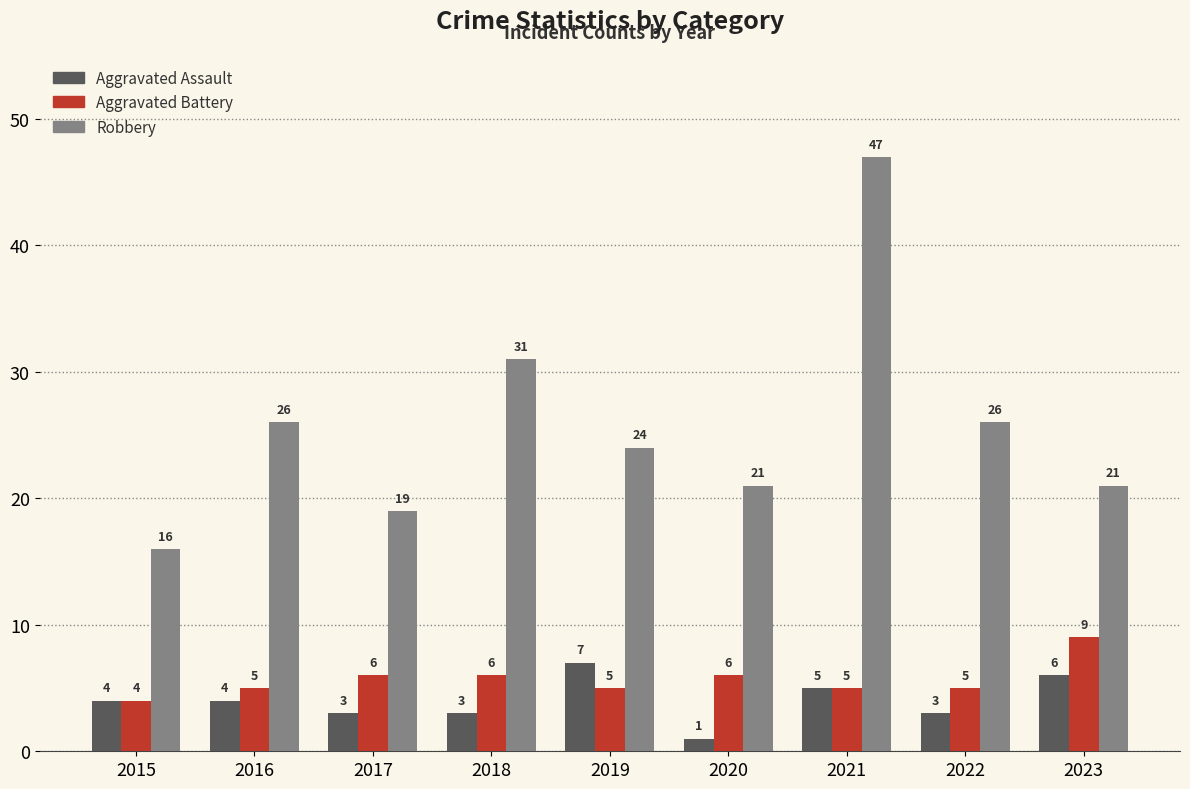

Count the Aggravated Assault values in the range 3 to 5.

6